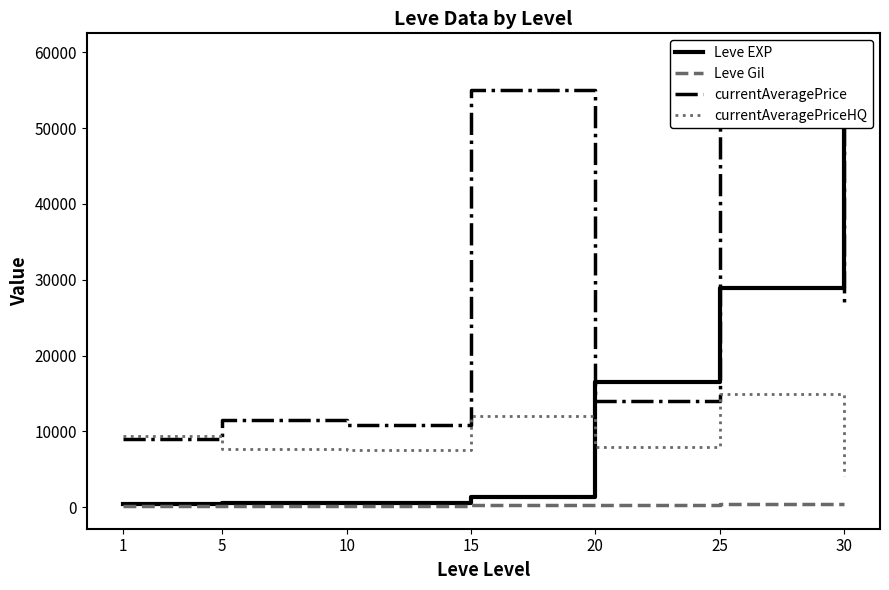

How many values in the currentAveragePrice series are below 13966?

3